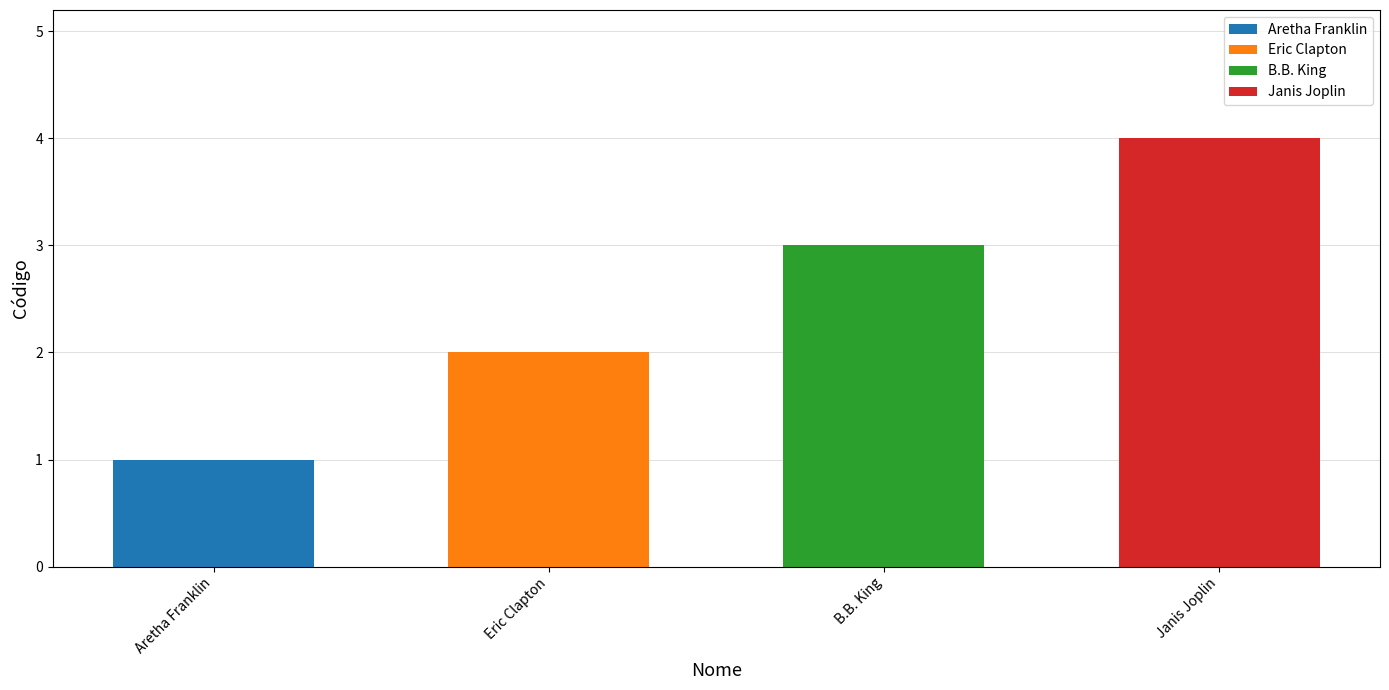

How many data points are less than 3?

2